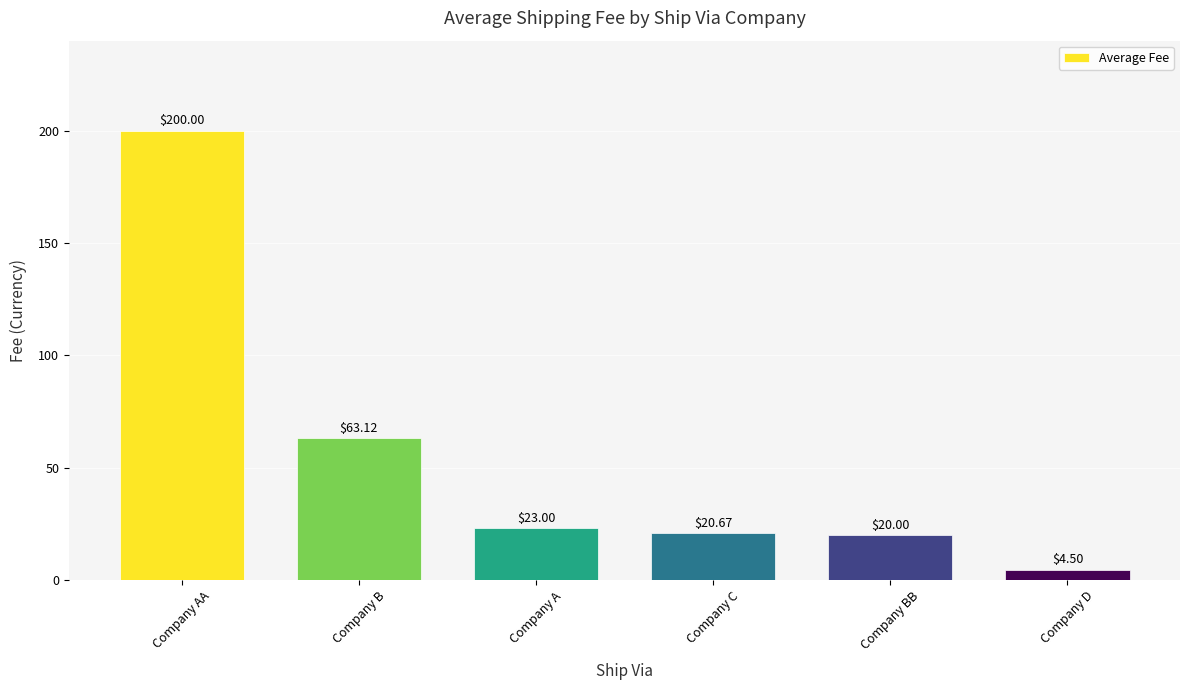

Reading right to left, what are all the values shown in this chart?

4.5	20.0	20.7	23.0	63.1	200.0